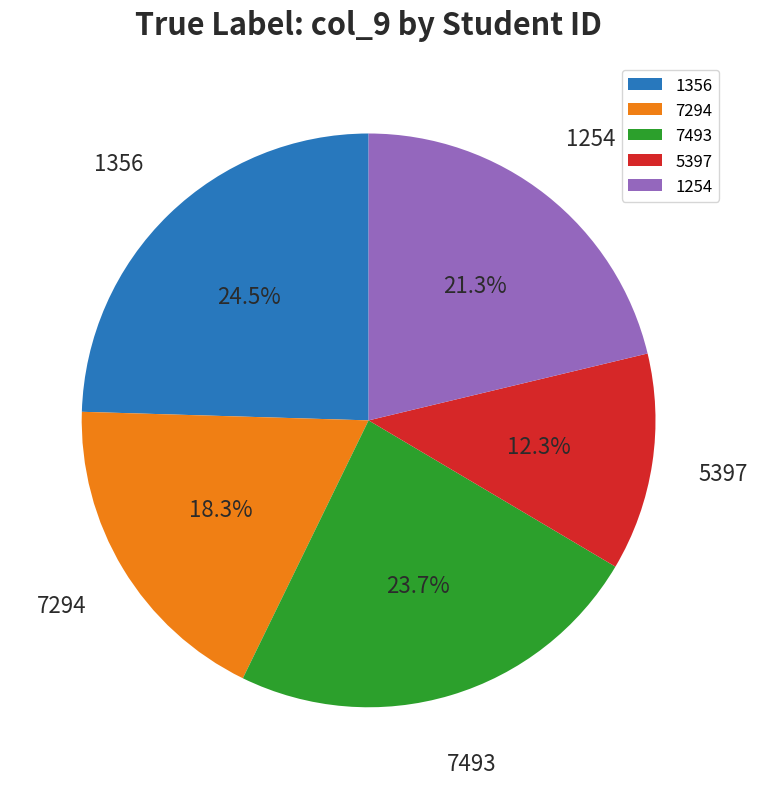

What is the smallest slice in the pie chart?

5397